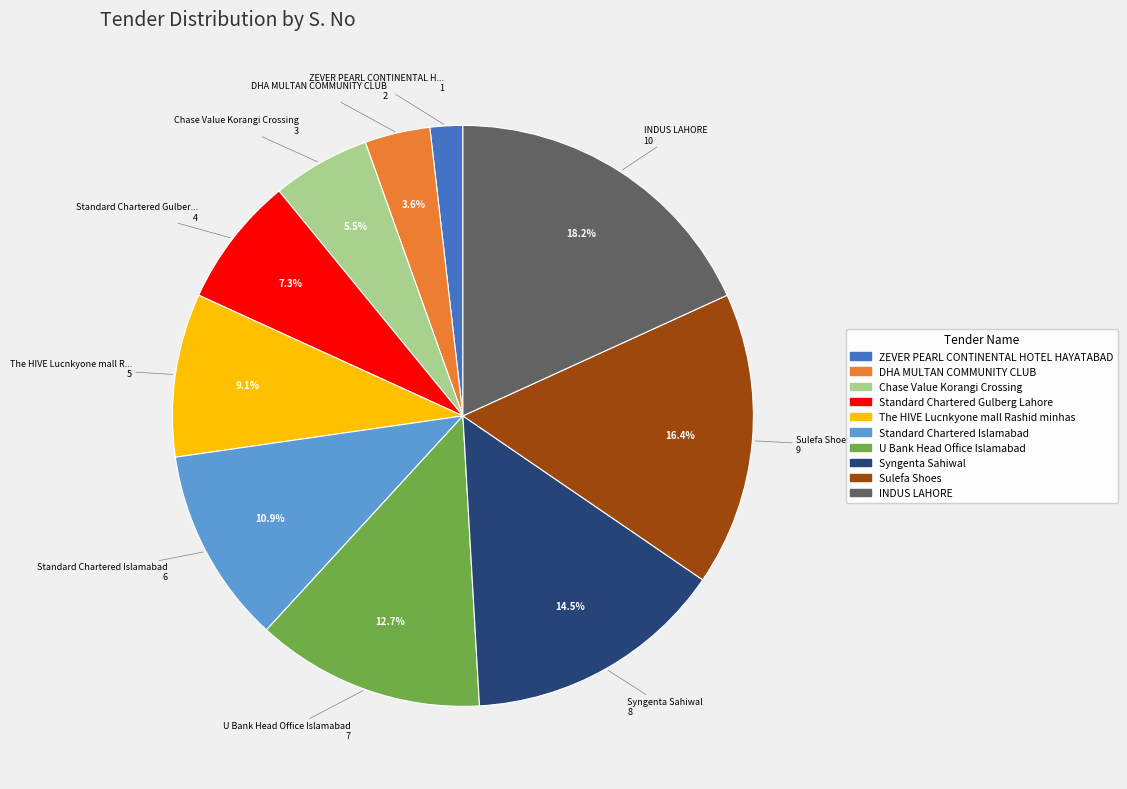

Between The HIVE Lucnkyone mall Rashid minhas and Standard Chartered Islamabad, which is larger?

Standard Chartered Islamabad